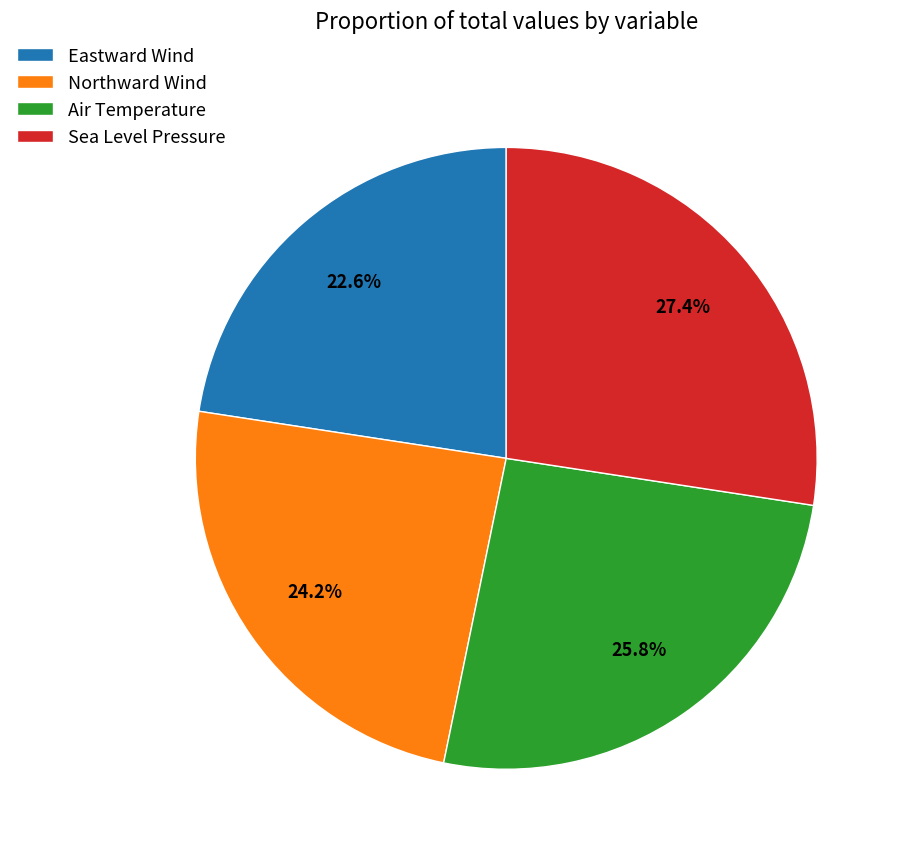

To the nearest percent, what is the combined percentage of Air Temperature and Eastward Wind?

48%